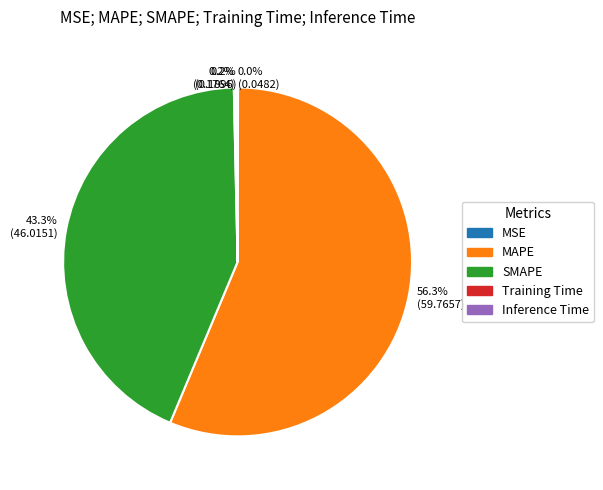

Is there any slice that represents more than half of the pie?

Yes